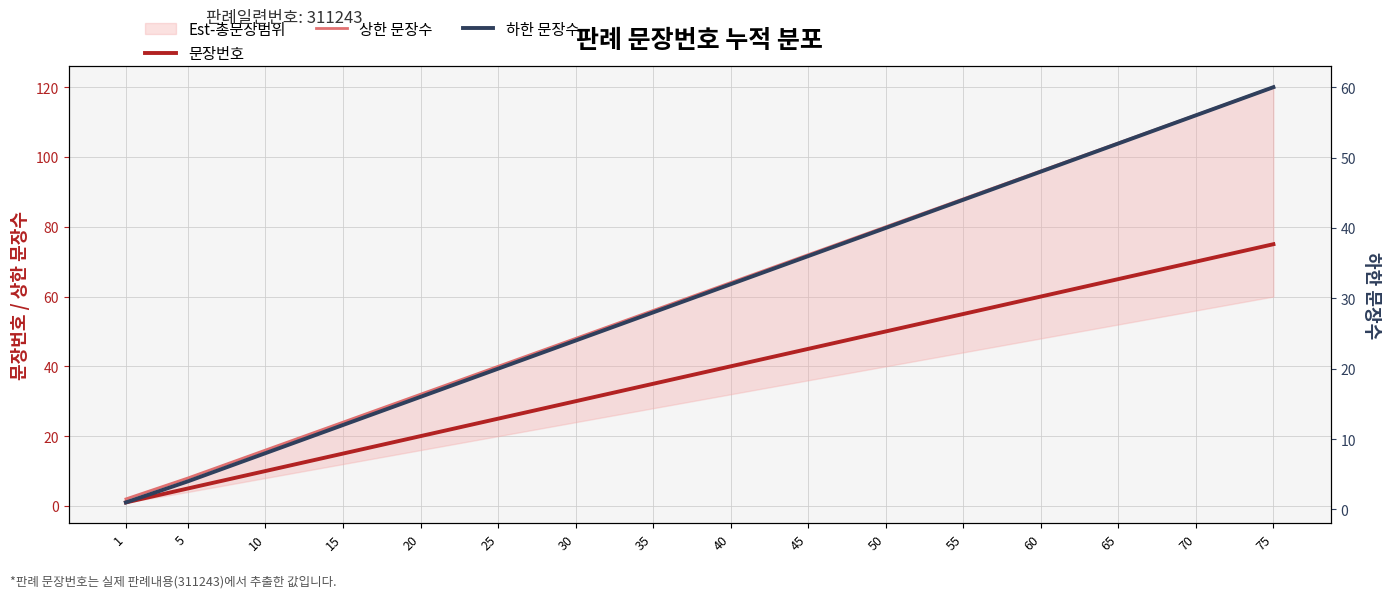

Which has a higher value, 5 or 10?

10